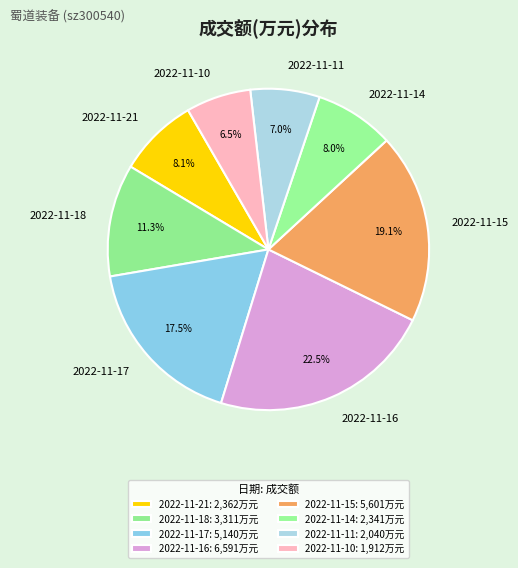

Approximately how many times larger is the value at 2022-11-10 compared to 2022-11-14?

0.8